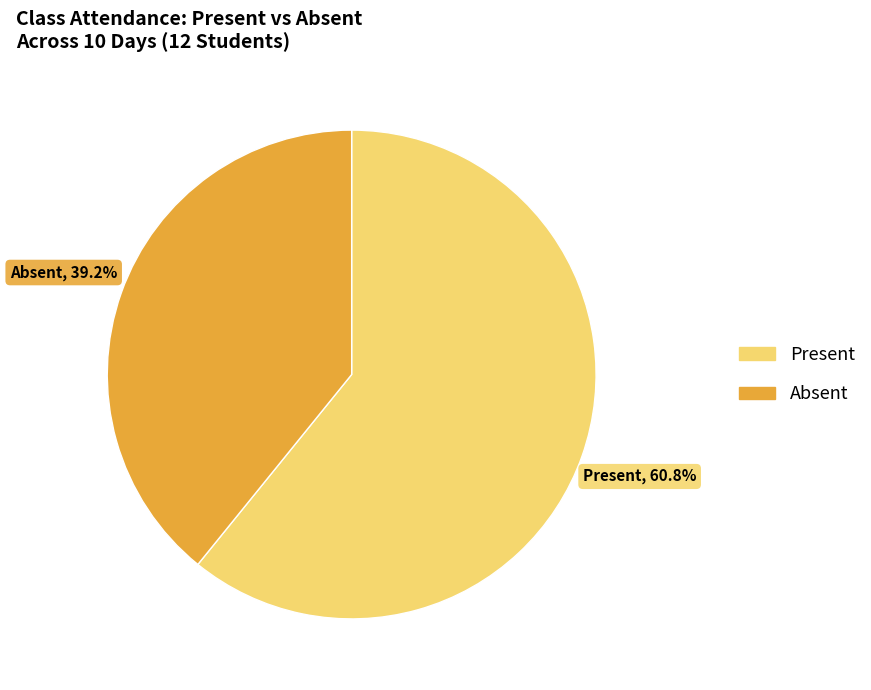

Is there a majority slice in this chart?

Yes